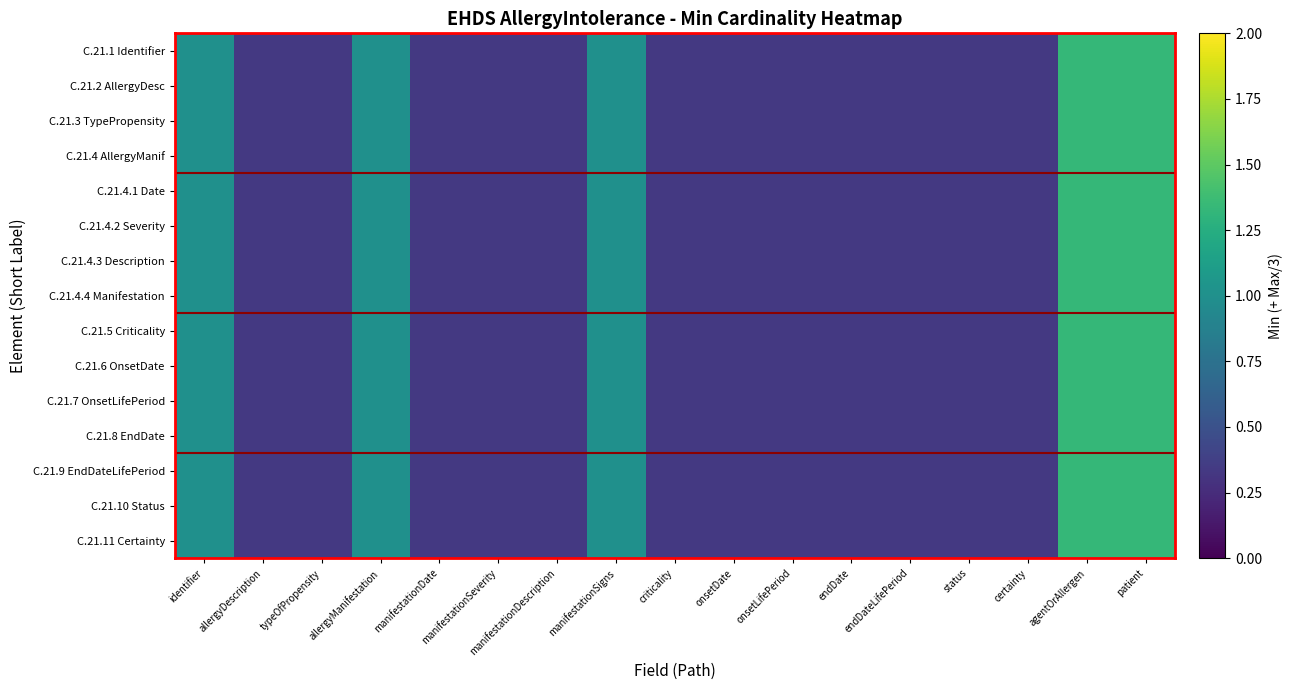

Reading left to right, transcribe all the data shown in this chart.

C.21.1 Identifier: identifier=1.0	allergyDescription=0.3	typeOfPropensity=0.3	allergyManifestation=1.0	manifestationDate=0.3	manifestationSeverity=0.3	manifestationDescription=0.3	manifestationSigns=1.0	criticality=0.3	onsetDate=0.3	onsetLifePeriod=0.3	endDate=0.3	endDateLifePeriod=0.3	status=0.3	certainty=0.3	agentOrAllergen=1.3	patient=1.3
C.21.2 AllergyDesc: identifier=1.0	allergyDescription=0.3	typeOfPropensity=0.3	allergyManifestation=1.0	manifestationDate=0.3	manifestationSeverity=0.3	manifestationDescription=0.3	manifestationSigns=1.0	criticality=0.3	onsetDate=0.3	onsetLifePeriod=0.3	endDate=0.3	endDateLifePeriod=0.3	status=0.3	certainty=0.3	agentOrAllergen=1.3	patient=1.3
C.21.3 TypePropensity: identifier=1.0	allergyDescription=0.3	typeOfPropensity=0.3	allergyManifestation=1.0	manifestationDate=0.3	manifestationSeverity=0.3	manifestationDescription=0.3	manifestationSigns=1.0	criticality=0.3	onsetDate=0.3	onsetLifePeriod=0.3	endDate=0.3	endDateLifePeriod=0.3	status=0.3	certainty=0.3	agentOrAllergen=1.3	patient=1.3
C.21.4 AllergyManif: identifier=1.0	allergyDescription=0.3	typeOfPropensity=0.3	allergyManifestation=1.0	manifestationDate=0.3	manifestationSeverity=0.3	manifestationDescription=0.3	manifestationSigns=1.0	criticality=0.3	onsetDate=0.3	onsetLifePeriod=0.3	endDate=0.3	endDateLifePeriod=0.3	status=0.3	certainty=0.3	agentOrAllergen=1.3	patient=1.3
C.21.4.1 Date: identifier=1.0	allergyDescription=0.3	typeOfPropensity=0.3	allergyManifestation=1.0	manifestationDate=0.3	manifestationSeverity=0.3	manifestationDescription=0.3	manifestationSigns=1.0	criticality=0.3	onsetDate=0.3	onsetLifePeriod=0.3	endDate=0.3	endDateLifePeriod=0.3	status=0.3	certainty=0.3	agentOrAllergen=1.3	patient=1.3
C.21.4.2 Severity: identifier=1.0	allergyDescription=0.3	typeOfPropensity=0.3	allergyManifestation=1.0	manifestationDate=0.3	manifestationSeverity=0.3	manifestationDescription=0.3	manifestationSigns=1.0	criticality=0.3	onsetDate=0.3	onsetLifePeriod=0.3	endDate=0.3	endDateLifePeriod=0.3	status=0.3	certainty=0.3	agentOrAllergen=1.3	patient=1.3
C.21.4.3 Description: identifier=1.0	allergyDescription=0.3	typeOfPropensity=0.3	allergyManifestation=1.0	manifestationDate=0.3	manifestationSeverity=0.3	manifestationDescription=0.3	manifestationSigns=1.0	criticality=0.3	onsetDate=0.3	onsetLifePeriod=0.3	endDate=0.3	endDateLifePeriod=0.3	status=0.3	certainty=0.3	agentOrAllergen=1.3	patient=1.3
C.21.4.4 Manifestation: identifier=1.0	allergyDescription=0.3	typeOfPropensity=0.3	allergyManifestation=1.0	manifestationDate=0.3	manifestationSeverity=0.3	manifestationDescription=0.3	manifestationSigns=1.0	criticality=0.3	onsetDate=0.3	onsetLifePeriod=0.3	endDate=0.3	endDateLifePeriod=0.3	status=0.3	certainty=0.3	agentOrAllergen=1.3	patient=1.3
C.21.5 Criticality: identifier=1.0	allergyDescription=0.3	typeOfPropensity=0.3	allergyManifestation=1.0	manifestationDate=0.3	manifestationSeverity=0.3	manifestationDescription=0.3	manifestationSigns=1.0	criticality=0.3	onsetDate=0.3	onsetLifePeriod=0.3	endDate=0.3	endDateLifePeriod=0.3	status=0.3	certainty=0.3	agentOrAllergen=1.3	patient=1.3
C.21.6 OnsetDate: identifier=1.0	allergyDescription=0.3	typeOfPropensity=0.3	allergyManifestation=1.0	manifestationDate=0.3	manifestationSeverity=0.3	manifestationDescription=0.3	manifestationSigns=1.0	criticality=0.3	onsetDate=0.3	onsetLifePeriod=0.3	endDate=0.3	endDateLifePeriod=0.3	status=0.3	certainty=0.3	agentOrAllergen=1.3	patient=1.3
C.21.7 OnsetLifePeriod: identifier=1.0	allergyDescription=0.3	typeOfPropensity=0.3	allergyManifestation=1.0	manifestationDate=0.3	manifestationSeverity=0.3	manifestationDescription=0.3	manifestationSigns=1.0	criticality=0.3	onsetDate=0.3	onsetLifePeriod=0.3	endDate=0.3	endDateLifePeriod=0.3	status=0.3	certainty=0.3	agentOrAllergen=1.3	patient=1.3
C.21.8 EndDate: identifier=1.0	allergyDescription=0.3	typeOfPropensity=0.3	allergyManifestation=1.0	manifestationDate=0.3	manifestationSeverity=0.3	manifestationDescription=0.3	manifestationSigns=1.0	criticality=0.3	onsetDate=0.3	onsetLifePeriod=0.3	endDate=0.3	endDateLifePeriod=0.3	status=0.3	certainty=0.3	agentOrAllergen=1.3	patient=1.3
C.21.9 EndDateLifePeriod: identifier=1.0	allergyDescription=0.3	typeOfPropensity=0.3	allergyManifestation=1.0	manifestationDate=0.3	manifestationSeverity=0.3	manifestationDescription=0.3	manifestationSigns=1.0	criticality=0.3	onsetDate=0.3	onsetLifePeriod=0.3	endDate=0.3	endDateLifePeriod=0.3	status=0.3	certainty=0.3	agentOrAllergen=1.3	patient=1.3
C.21.10 Status: identifier=1.0	allergyDescription=0.3	typeOfPropensity=0.3	allergyManifestation=1.0	manifestationDate=0.3	manifestationSeverity=0.3	manifestationDescription=0.3	manifestationSigns=1.0	criticality=0.3	onsetDate=0.3	onsetLifePeriod=0.3	endDate=0.3	endDateLifePeriod=0.3	status=0.3	certainty=0.3	agentOrAllergen=1.3	patient=1.3
C.21.11 Certainty: identifier=1.0	allergyDescription=0.3	typeOfPropensity=0.3	allergyManifestation=1.0	manifestationDate=0.3	manifestationSeverity=0.3	manifestationDescription=0.3	manifestationSigns=1.0	criticality=0.3	onsetDate=0.3	onsetLifePeriod=0.3	endDate=0.3	endDateLifePeriod=0.3	status=0.3	certainty=0.3	agentOrAllergen=1.3	patient=1.3